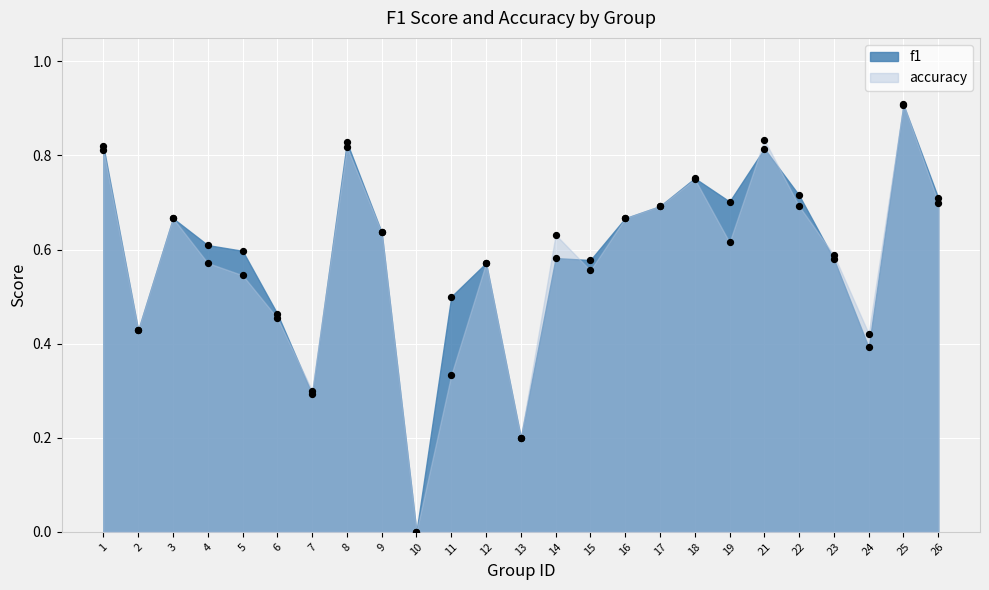

Which series has the widest spread of Y values?

accuracy